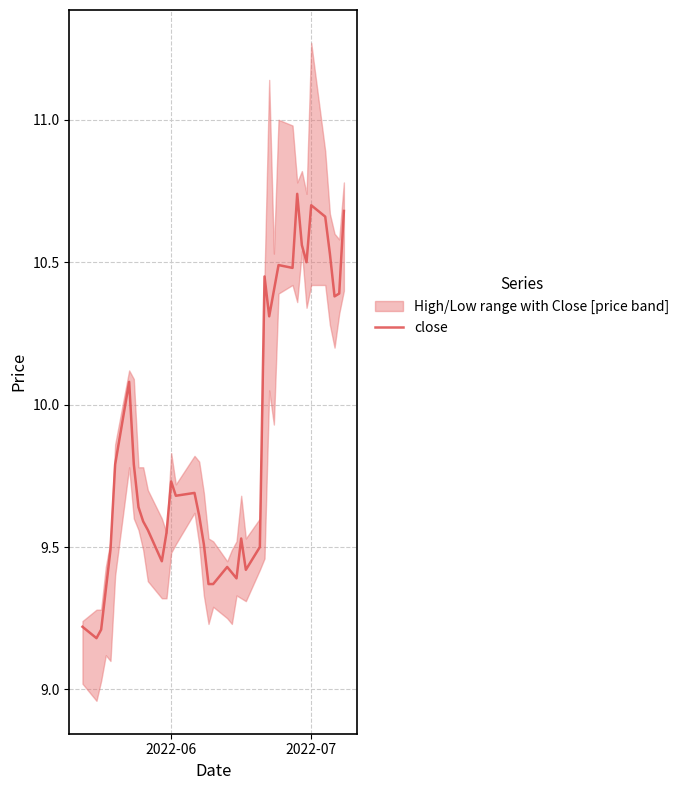

The close series shows 10.7 at 2022-07. True or false?

True